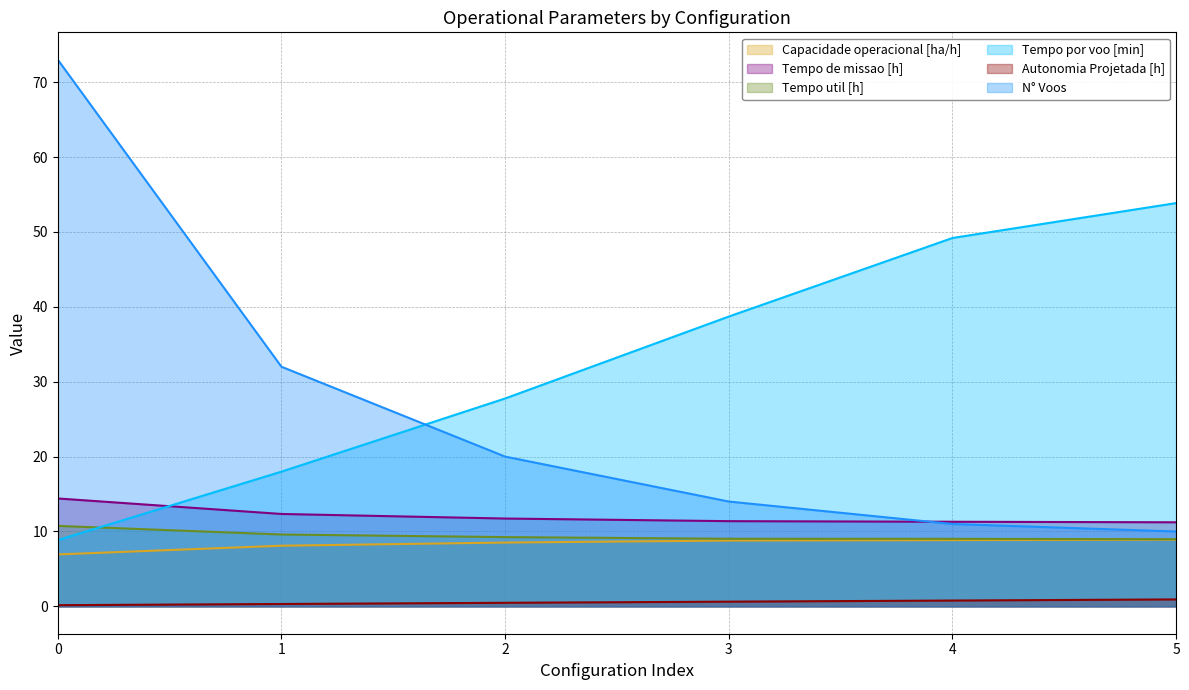

True or false: N° Voos has more than 1 interior local peaks.

False